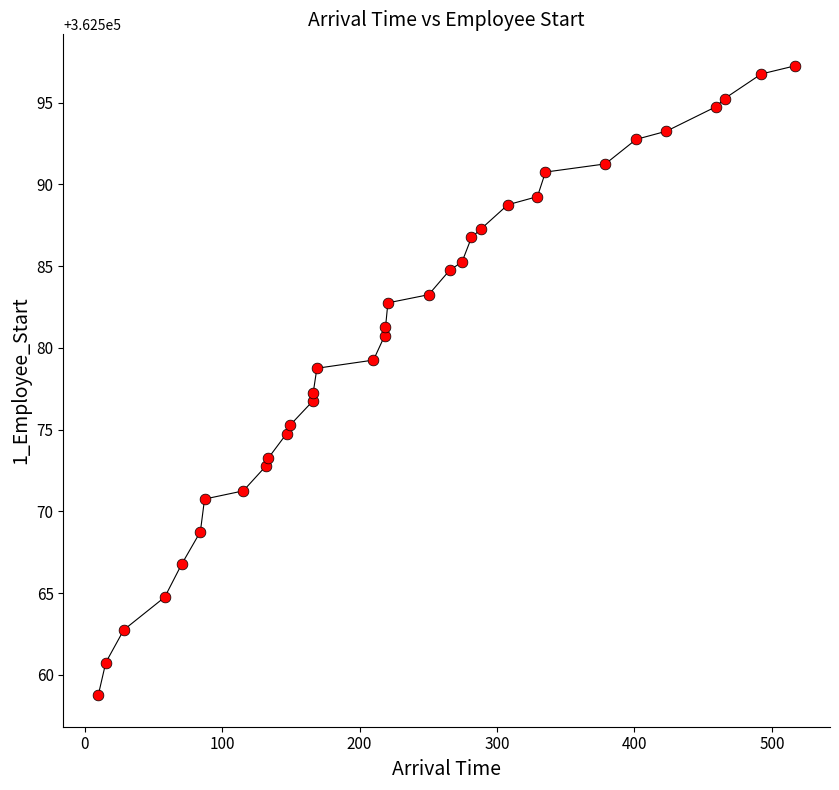

What is the range of Y values (max minus min)?

38.5